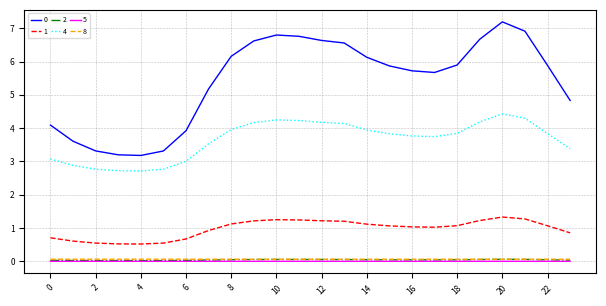

True or false: 4 and 0 cross at least once.

False